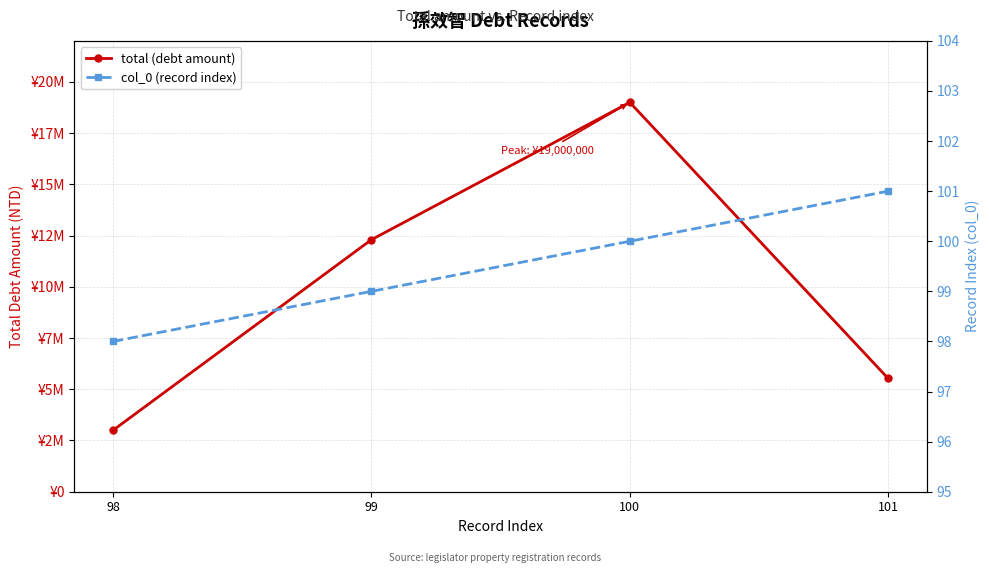

What is the sum of the total (debt amount) values at 99 and 98?

15300000